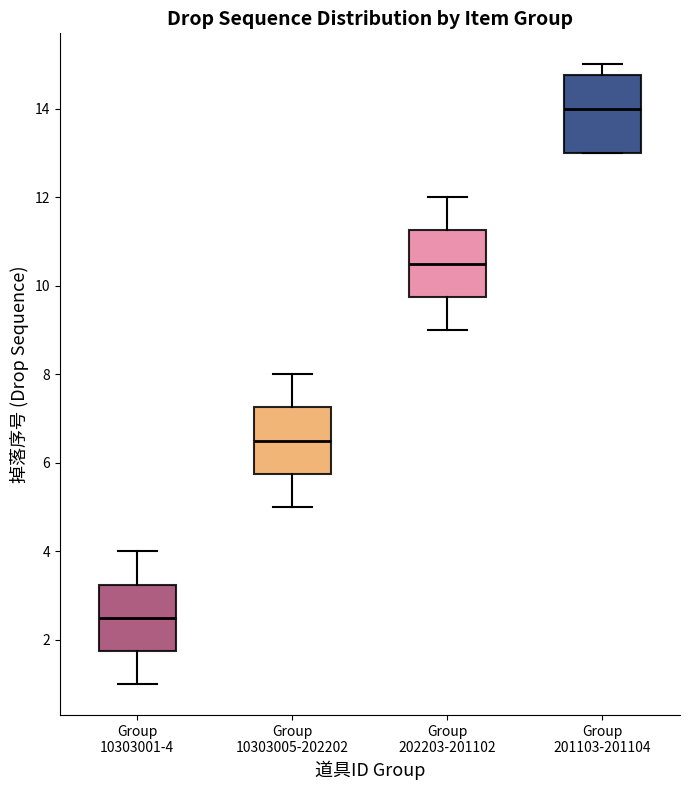

Reading left to right, read every box against the y-axis: the position of its median line, the range the box covers, and the ends of its whiskers. The values are not printed on the chart, so give them approximately, as read against the axis.

Group 10303001-4: median 2.6, box 1.8 to 3.2, whiskers 1.0 to 4.0
Group 10303005-202202: median 6.6, box 5.8 to 7.2, whiskers 5.0 to 8.0
Group 202203-201102: median 10.6, box 9.8 to 11.2, whiskers 9.0 to 12.0
Group 201103-201104: median 14.0, box 13.0 to 14.8, whiskers 13.0 to 15.0